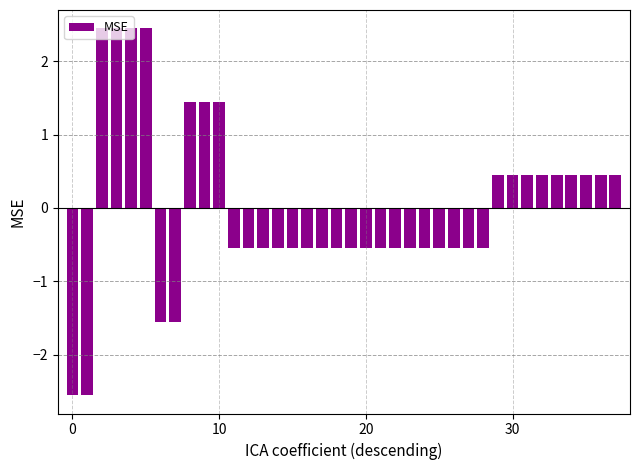

What is the difference between the second highest and minimum values?

5.0